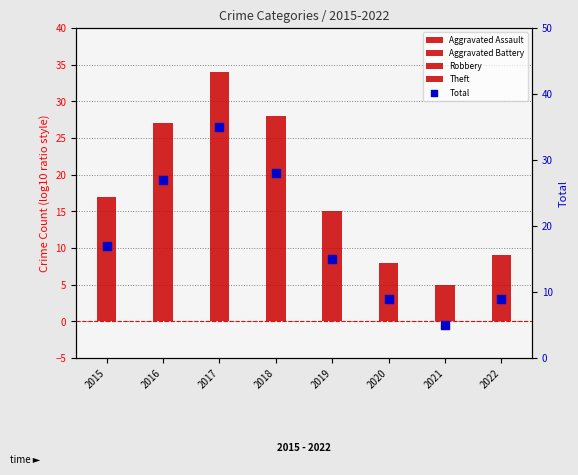

Is the value of Theft at 2018 greater than the value of Robbery at 2015?

Yes